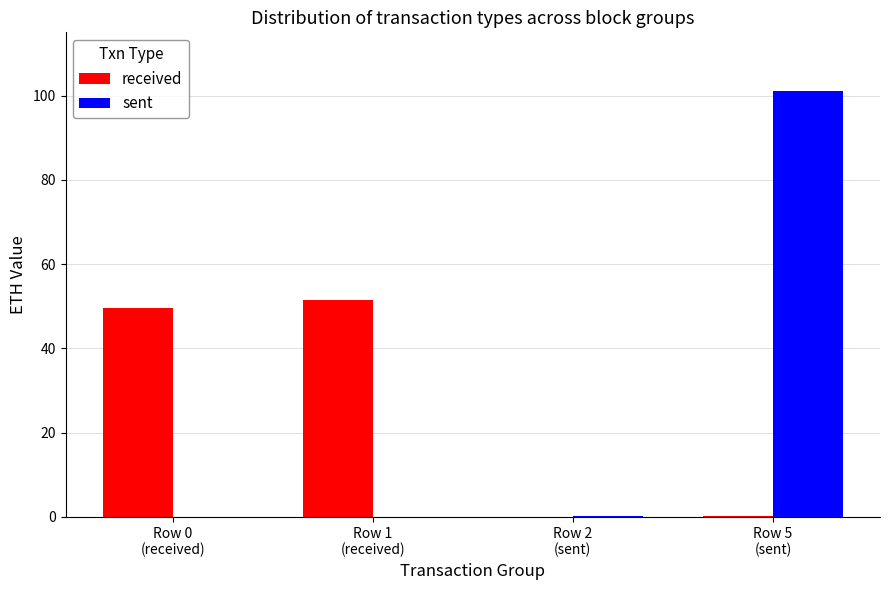

What is the greatest value displayed?

101.0